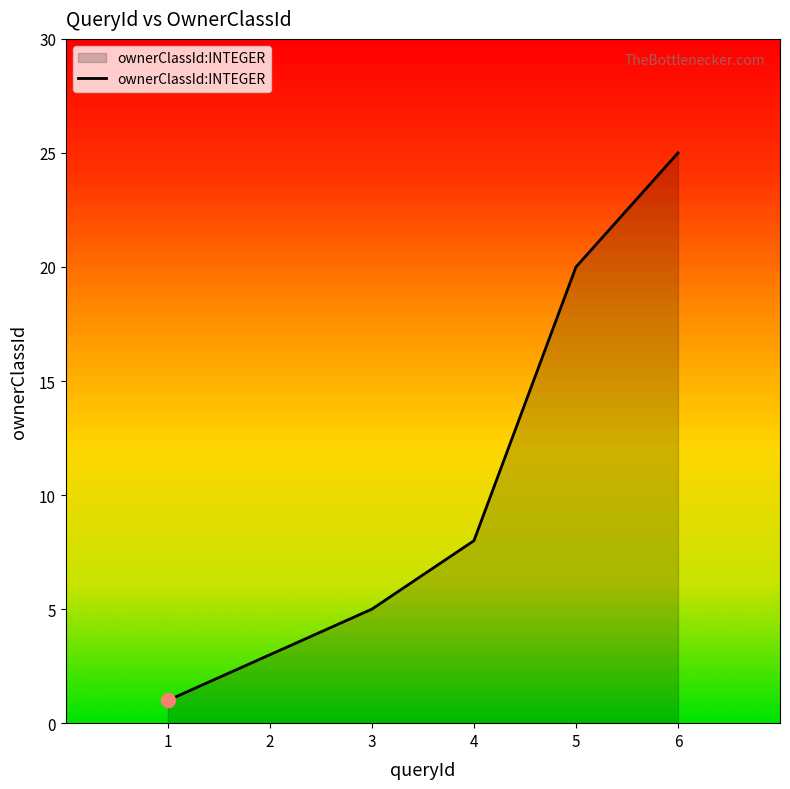

What is the greatest value displayed?

25